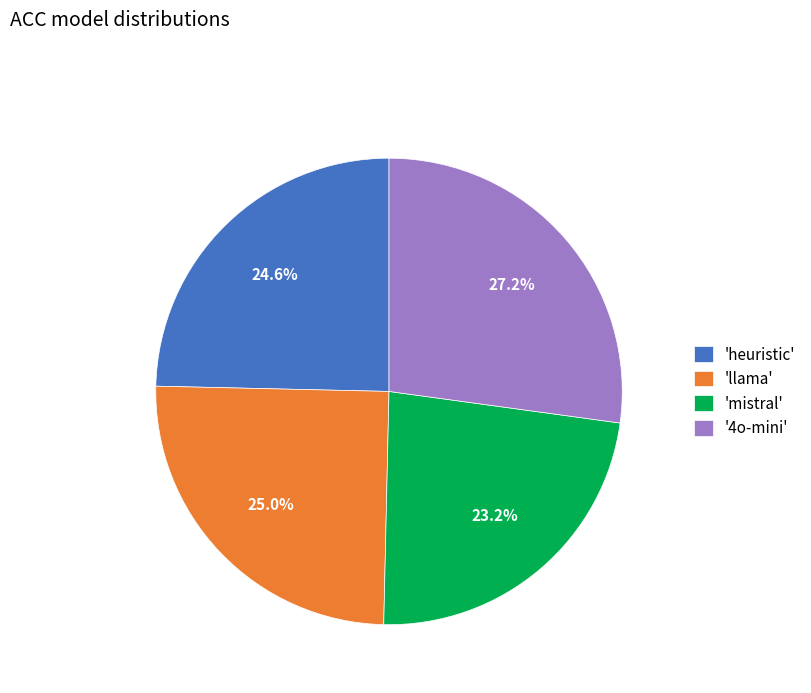

What is the ratio of the value at 'heuristic' to the value at '4o-mini'?

0.9